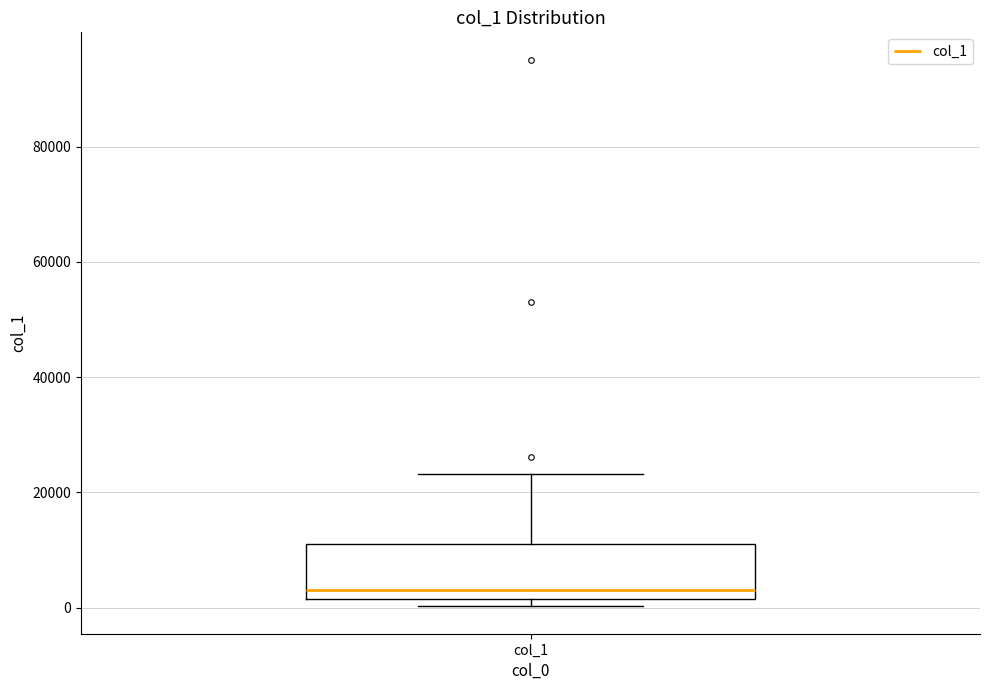

Where does the upper whisker of the box for col_1 end on the y-axis? The values are not printed on the chart, so give them approximately, as read against the axis.

24000